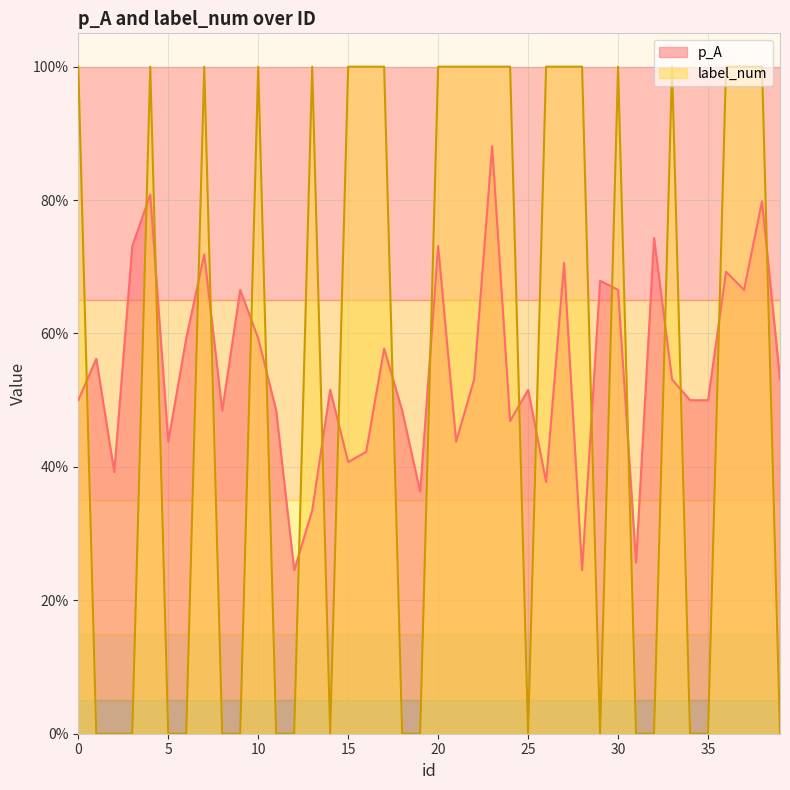

The value of label_num at 17 is 1.4. True or false?

False